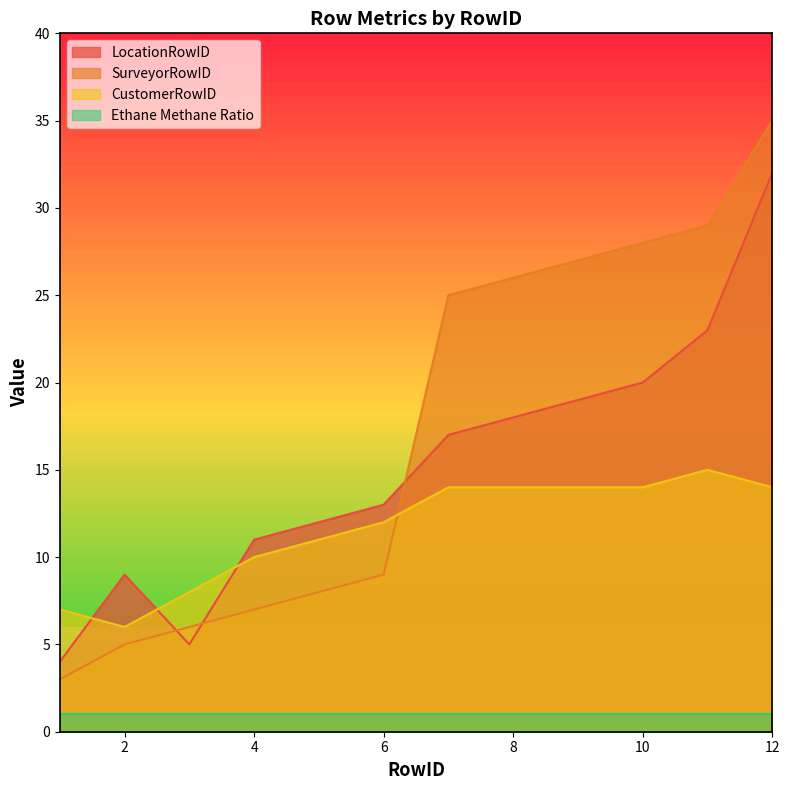

After their last crossing, which series has the higher values: LocationRowID or CustomerRowID?

LocationRowID